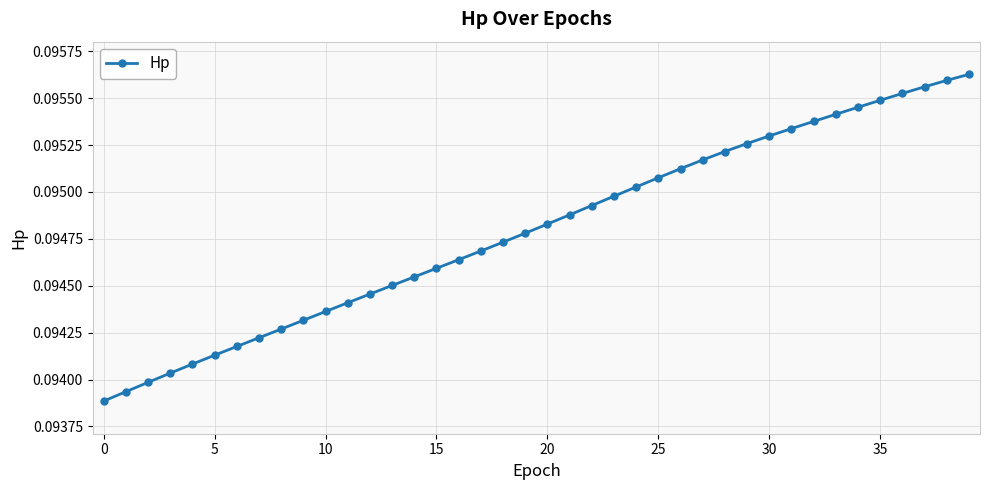

Count the values in the range 0 to 1.

40